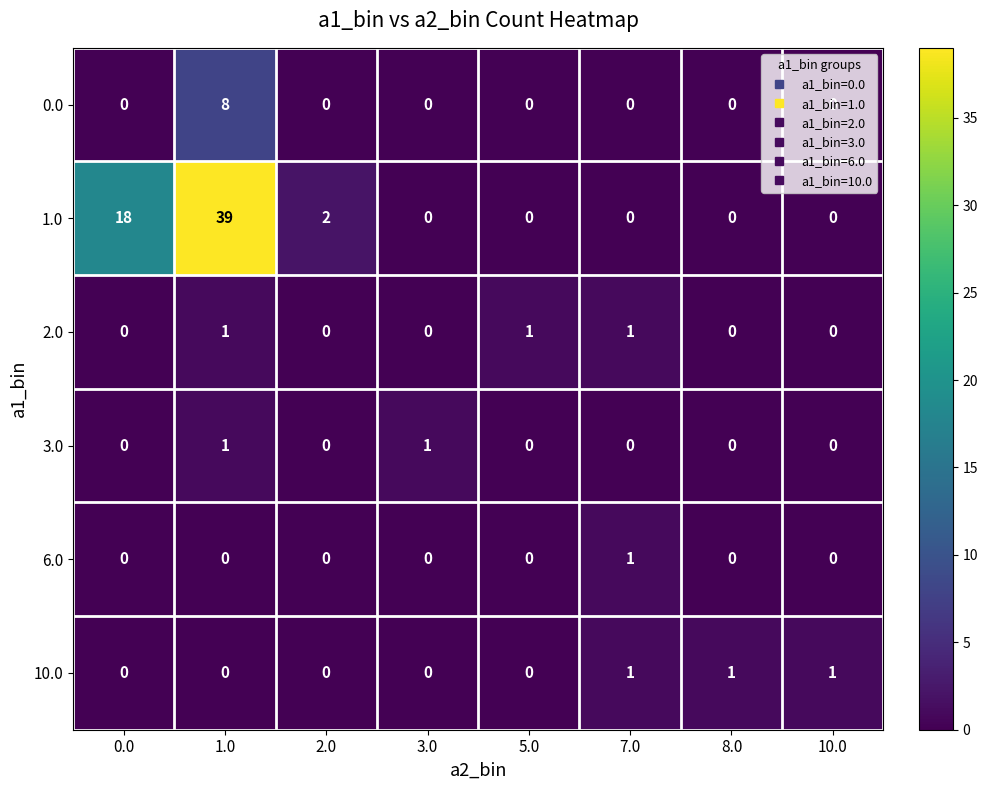

What is the difference between the highest and lowest values at 3.0?

1